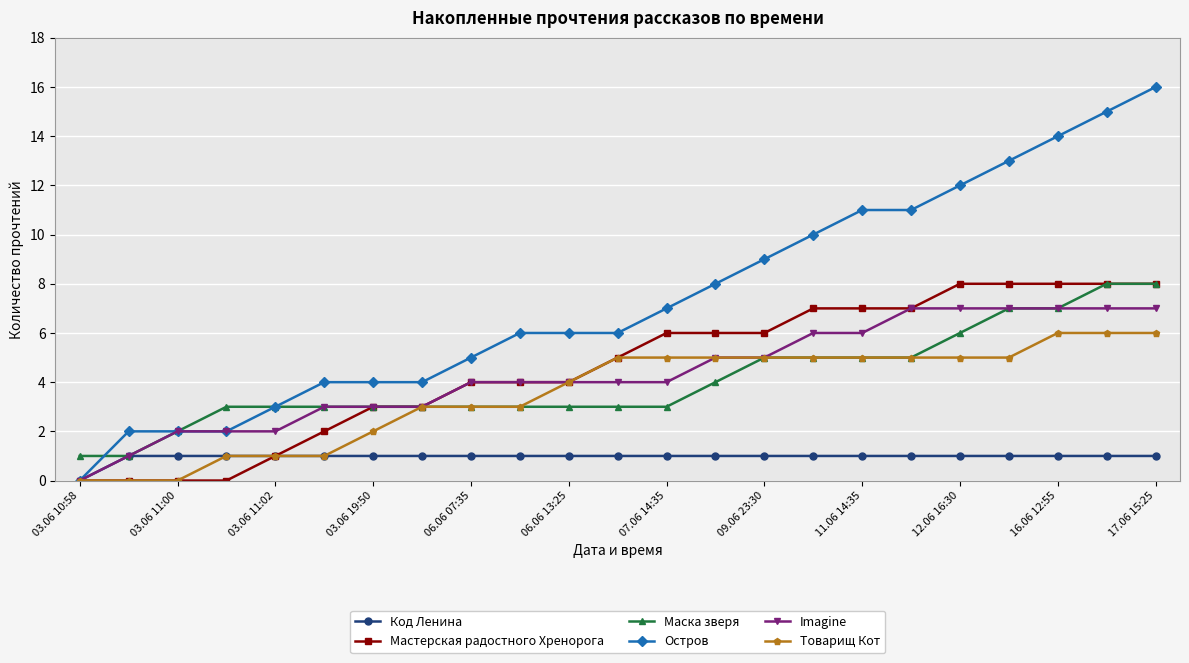

Which series has the largest range (max minus min)?

Остров